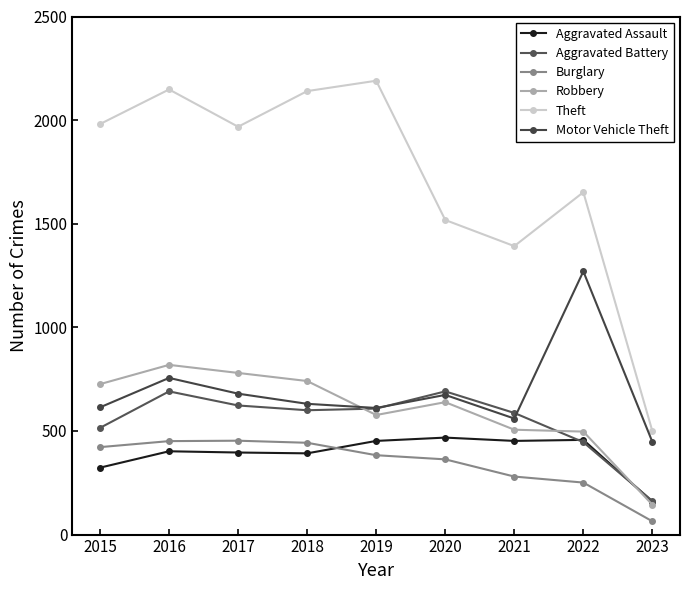

At which category does the chart reach its minimum across all series?

2023